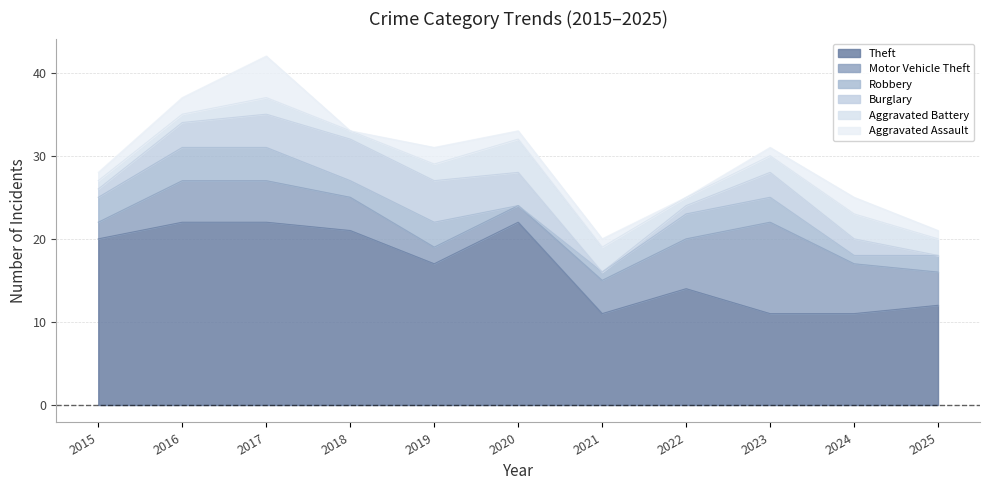

Count the Motor Vehicle Theft values in the range 2 to 6.

10